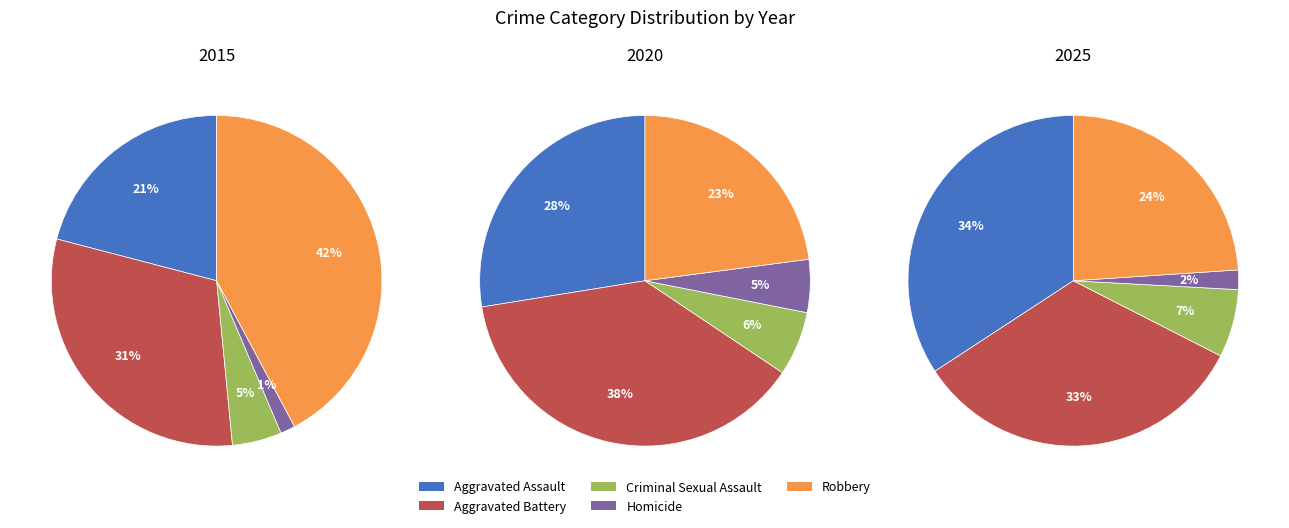

Count the number of slices in the pie.

5